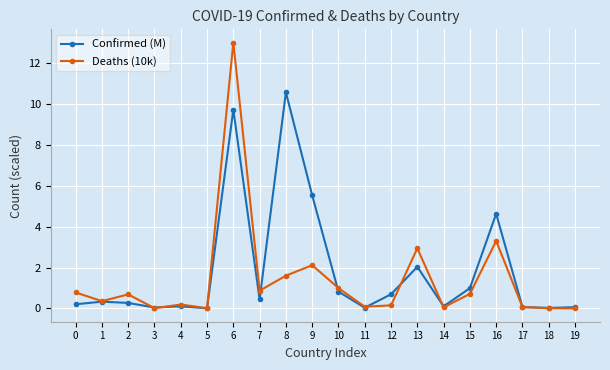

What is the sum of all Confirmed (M) values?

36.7